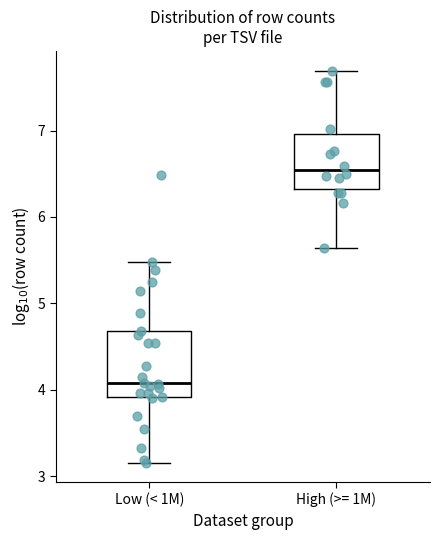

Which box has the lowest median line?

Low (< 1M)